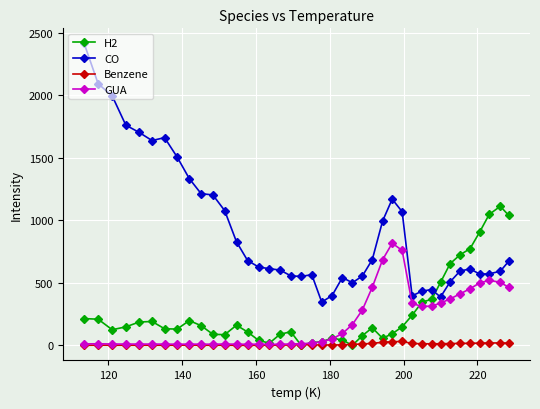

True or false: Benzene has more than 0 points higher than both neighbors.

True